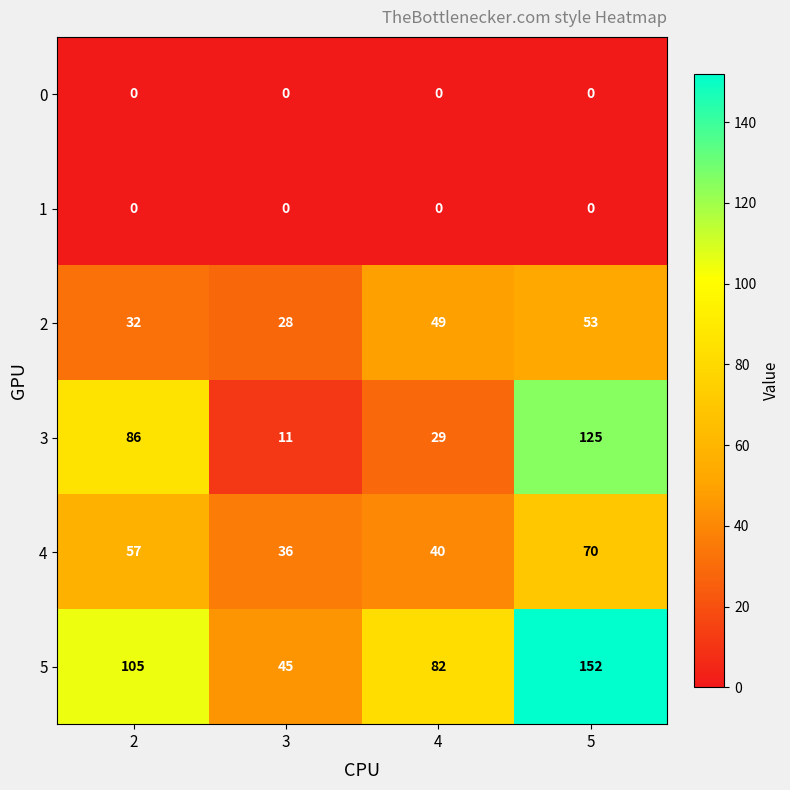

Reading left to right, transcribe all the data shown in this chart.

0: 0	0	0	0
1: 0	0	0	0
2: 32	28	49	53
3: 86	11	29	125
4: 57	36	40	70
5: 105	45	82	152